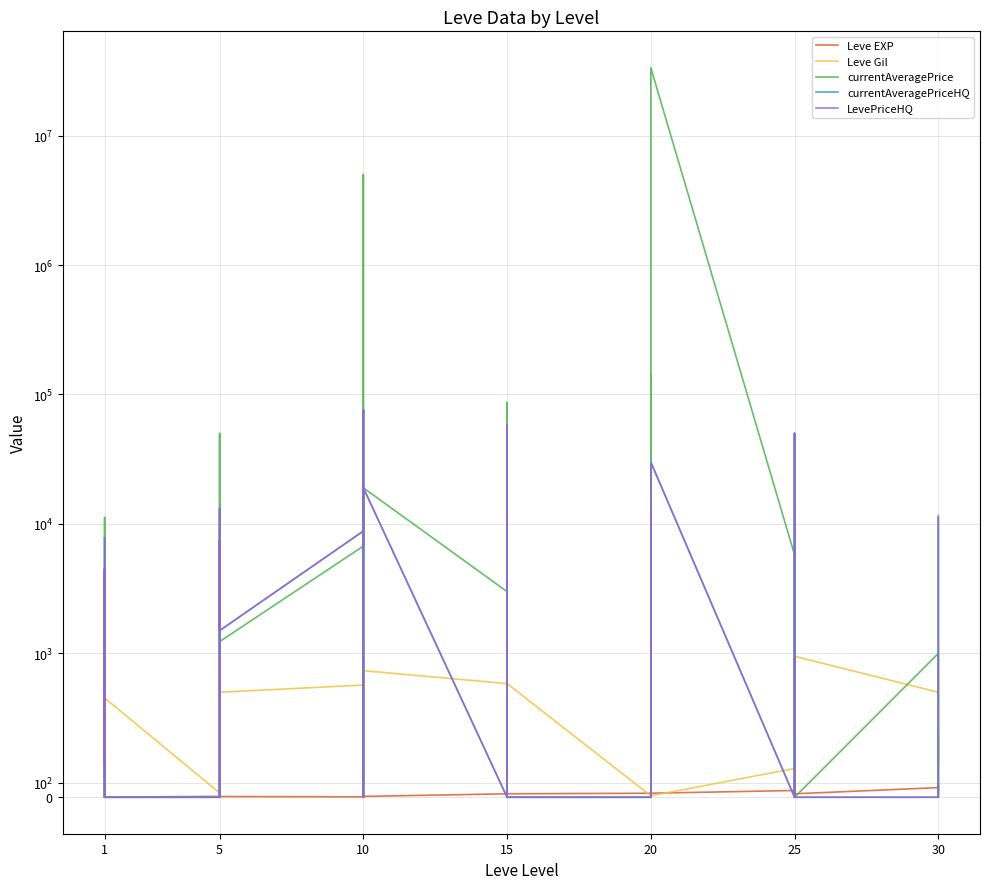

How many values in the currentAveragePrice series exceed 1364?

19